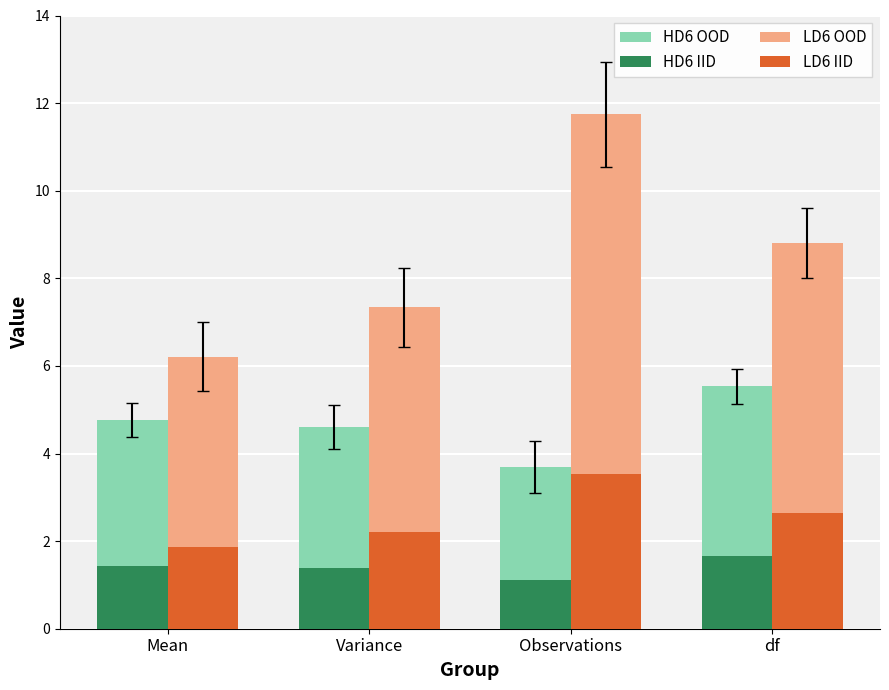

Reading right to left, list all the values displayed in this chart.

HD6 OOD: 5.5	3.7	4.6	4.8
HD6 IID: 1.7	1.1	1.4	1.4
LD6 OOD: 8.8	11.7	7.3	6.2
LD6 IID: 2.6	3.5	2.2	1.9